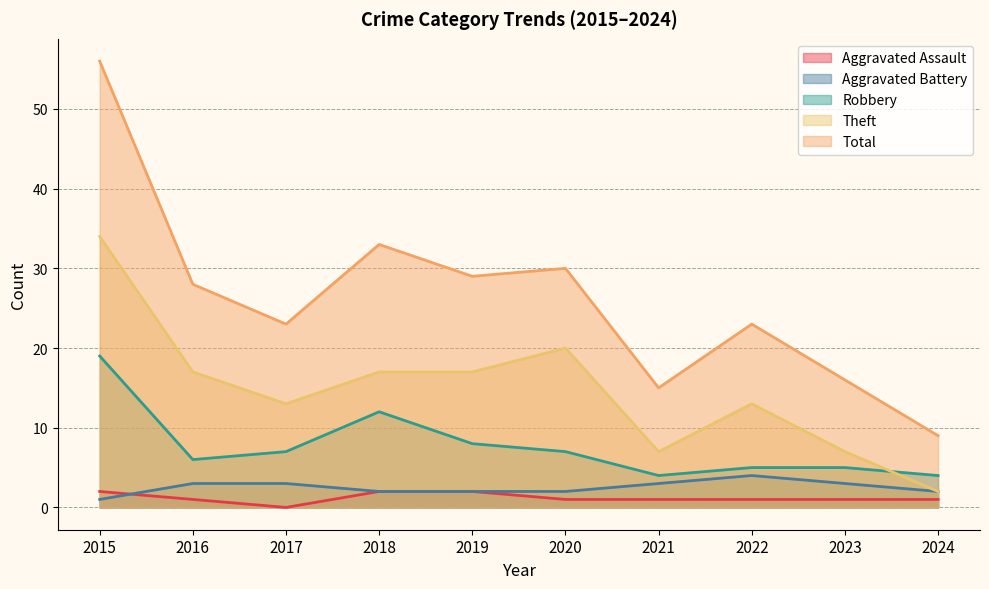

Where does the Theft series first go above 17?

2015